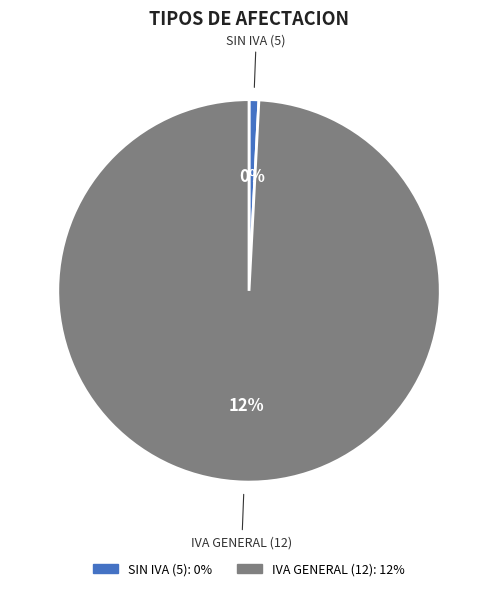

Between SIN IVA (5) and IVA GENERAL (12), which is larger?

IVA GENERAL (12)